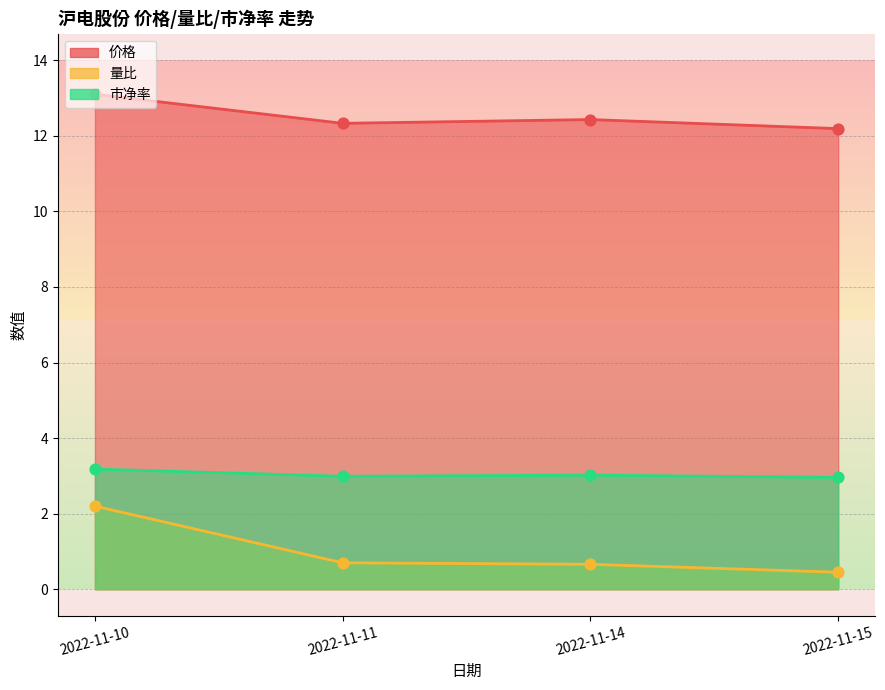

What are all the series names shown in the legend?

价格, 量比, 市净率